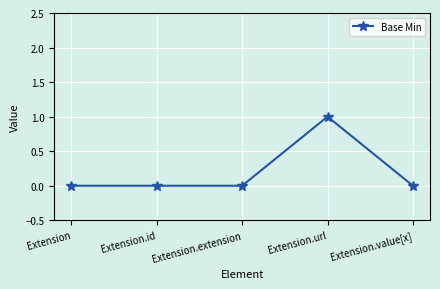

What is the change in value from Extension to Extension.url?

+1